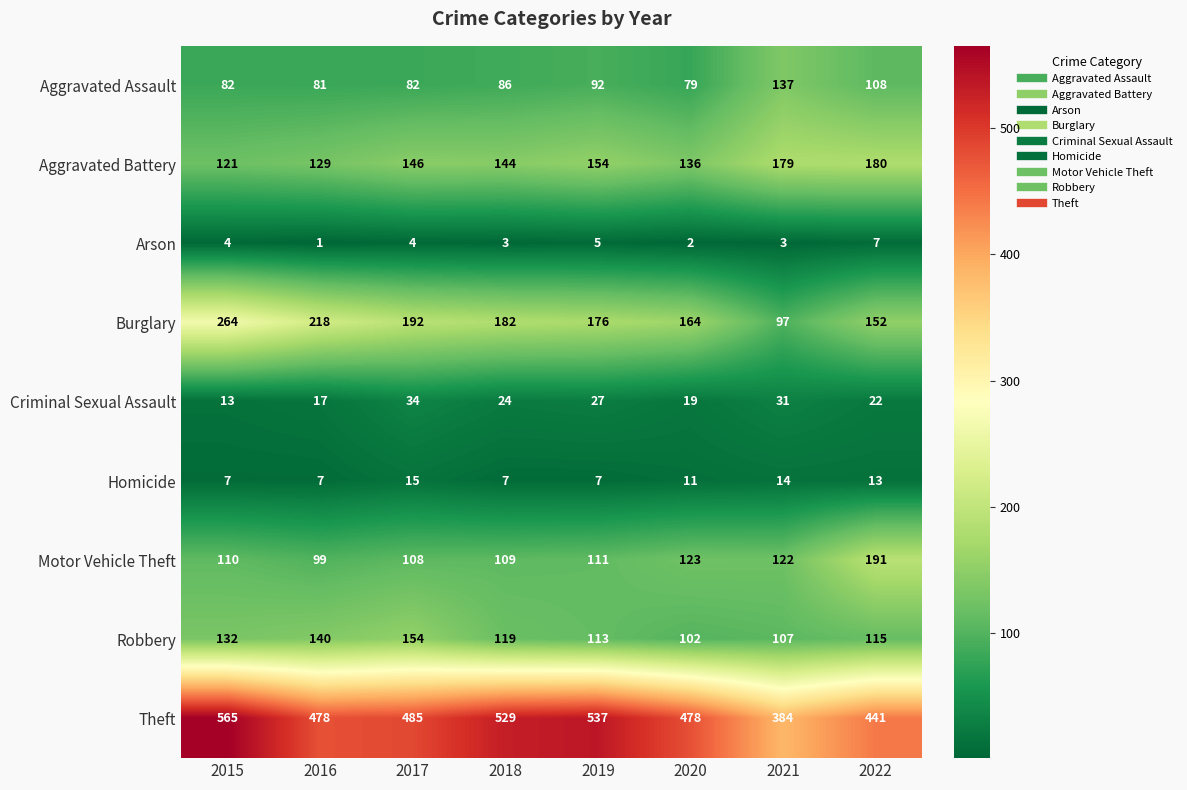

At 2017, list the series in order from smallest to largest.

Arson, Homicide, Criminal Sexual Assault, Aggravated Assault, Motor Vehicle Theft, Aggravated Battery, Robbery, Burglary, Theft